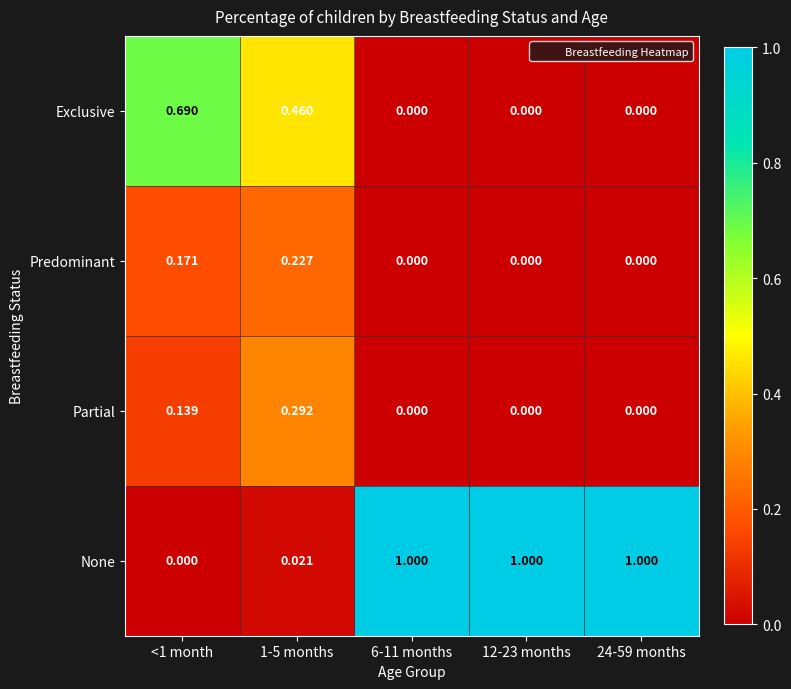

Which series has the largest range (max minus min)?

None